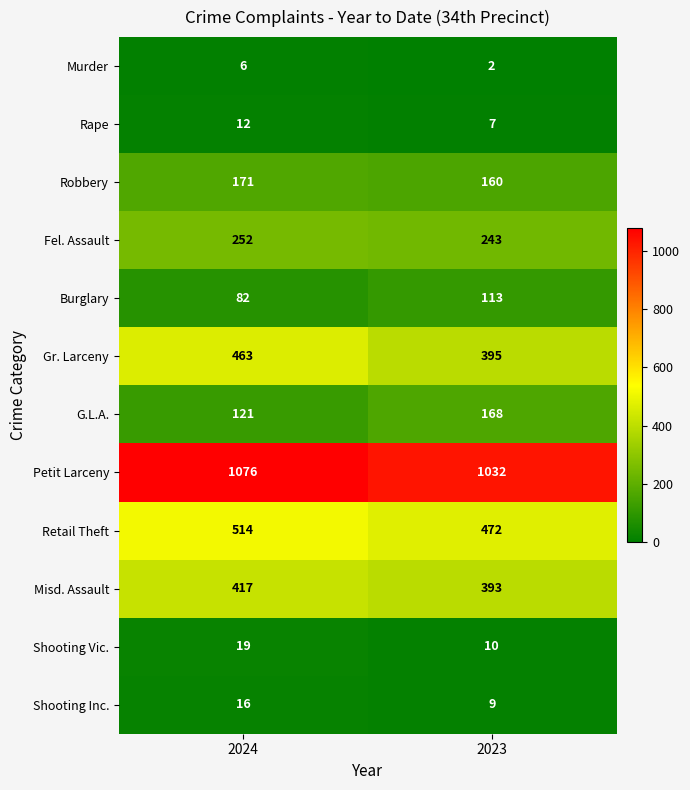

At which category is the sum across all series the highest?

2024